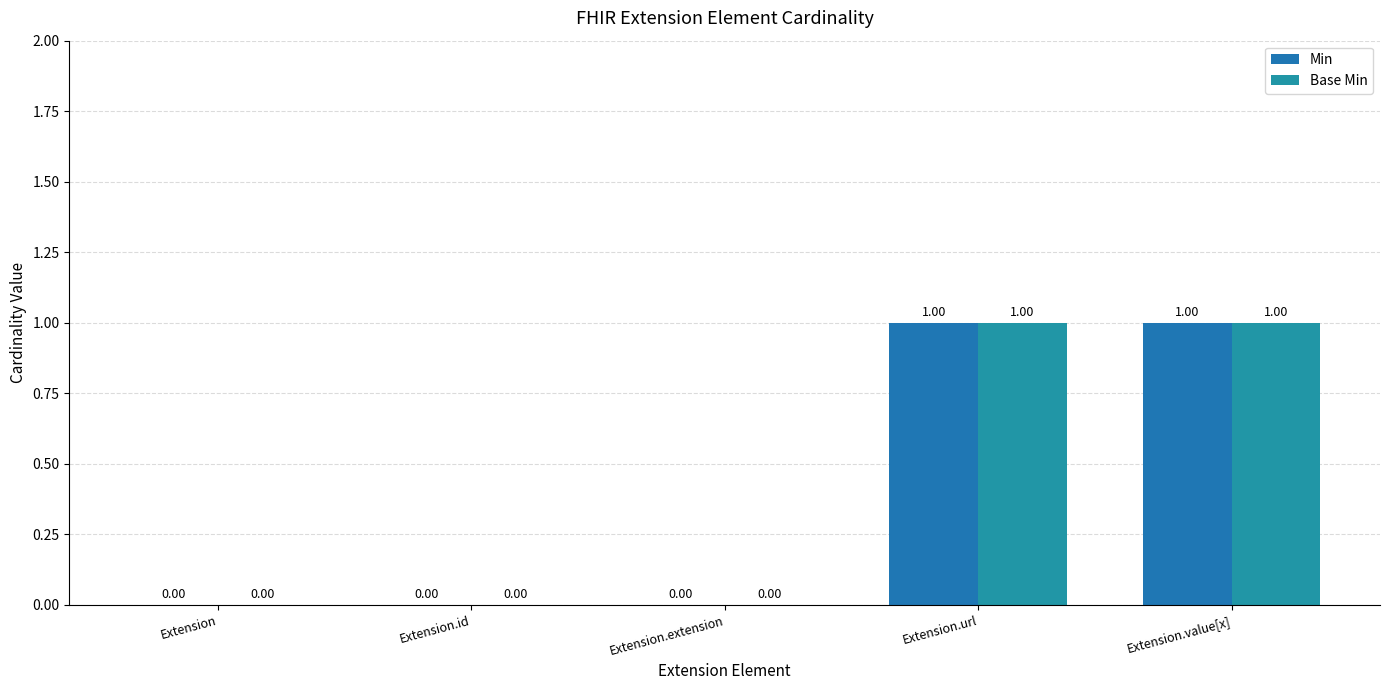

Reading left to right, transcribe all the data shown in this chart.

Min: 0	0	0	1	1
Base Min: 0	0	0	1	1